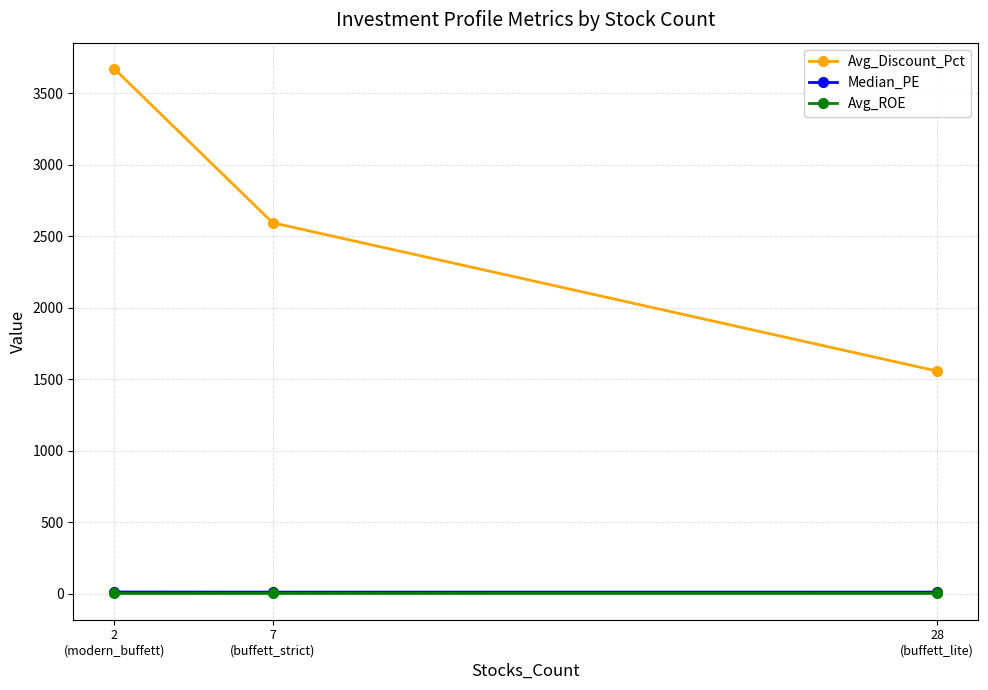

What is the label of the 3rd point from the left?

28
(buffett_lite)